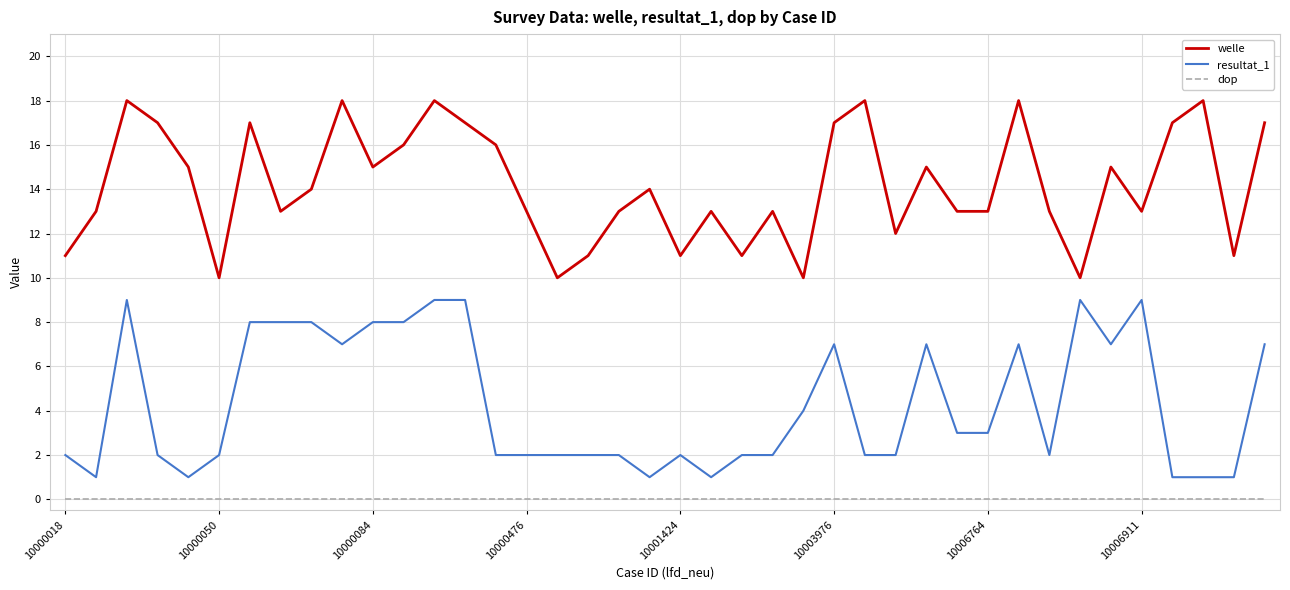

What are all the series names shown in the legend?

welle, resultat_1, dop